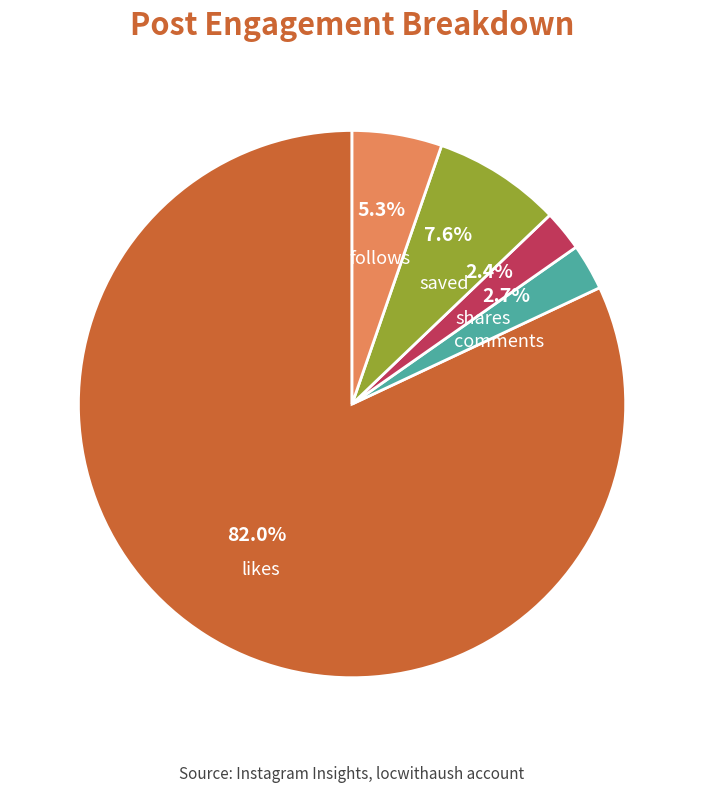

Count the number of slices in the pie.

5